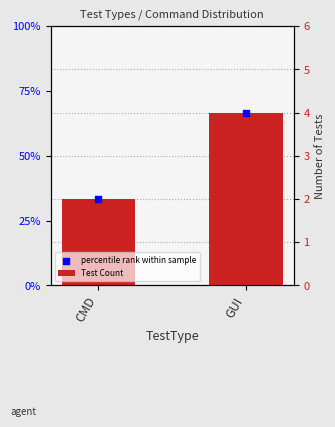

Is the value of percentile rank within sample at GUI greater than the value of Test Count at CMD?

Yes